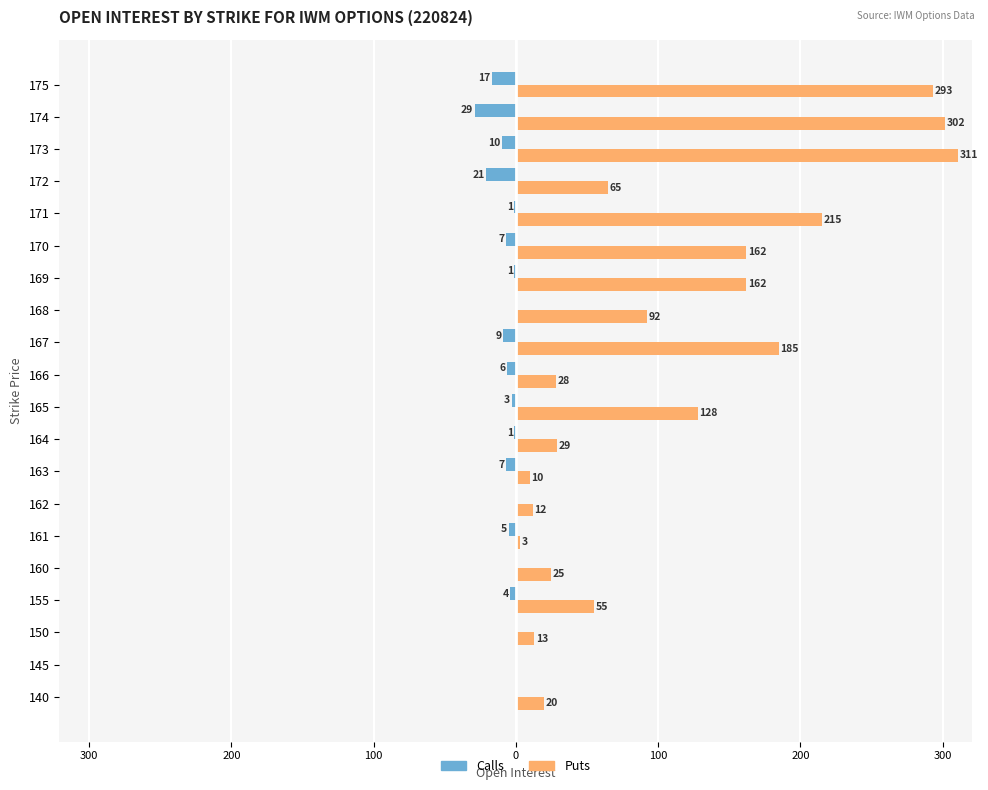

What is the lowest value of the Calls series?

-29